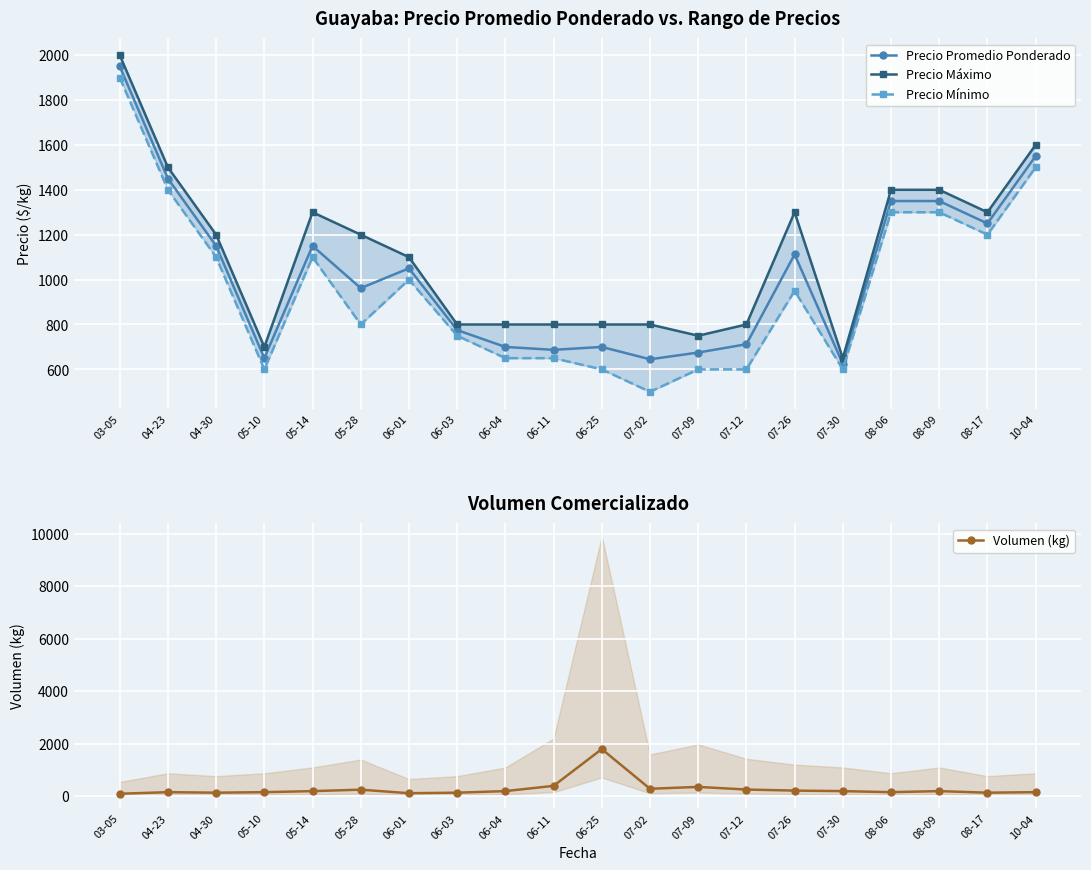

At how many categories does at least one series exceed 459?

20